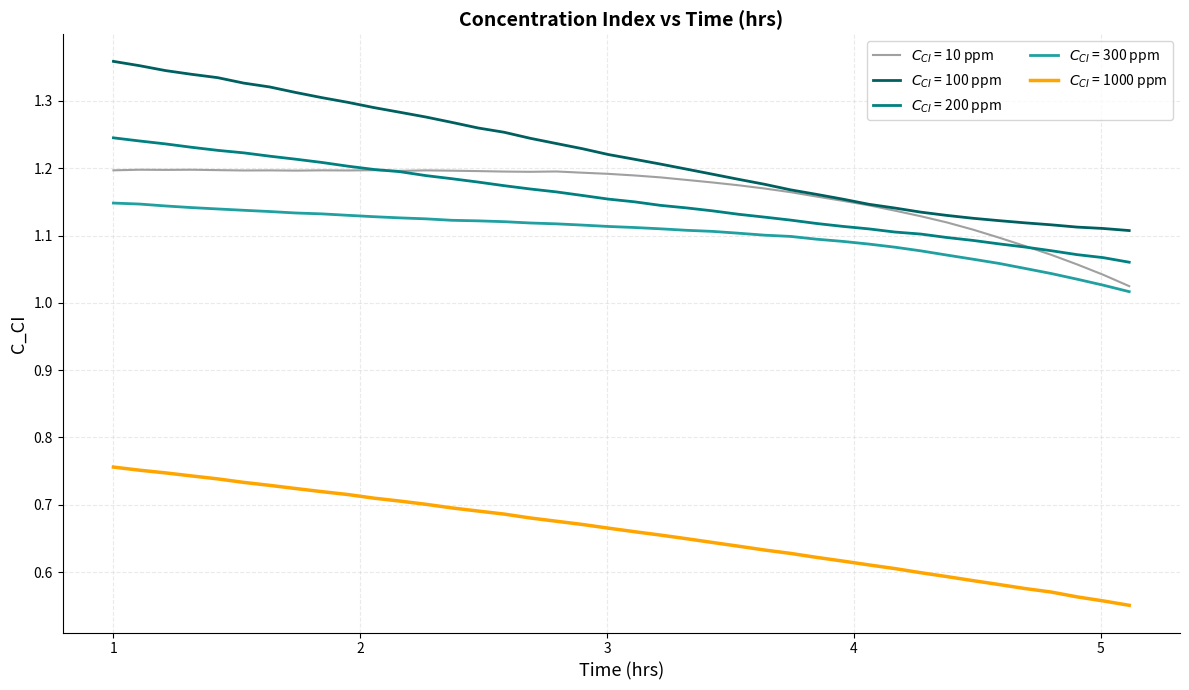

What are all the series names shown in the legend?

$C_{CI}$ = 10 ppm, $C_{CI}$ = 100 ppm, $C_{CI}$ = 200 ppm, $C_{CI}$ = 300 ppm, $C_{CI}$ = 1000 ppm